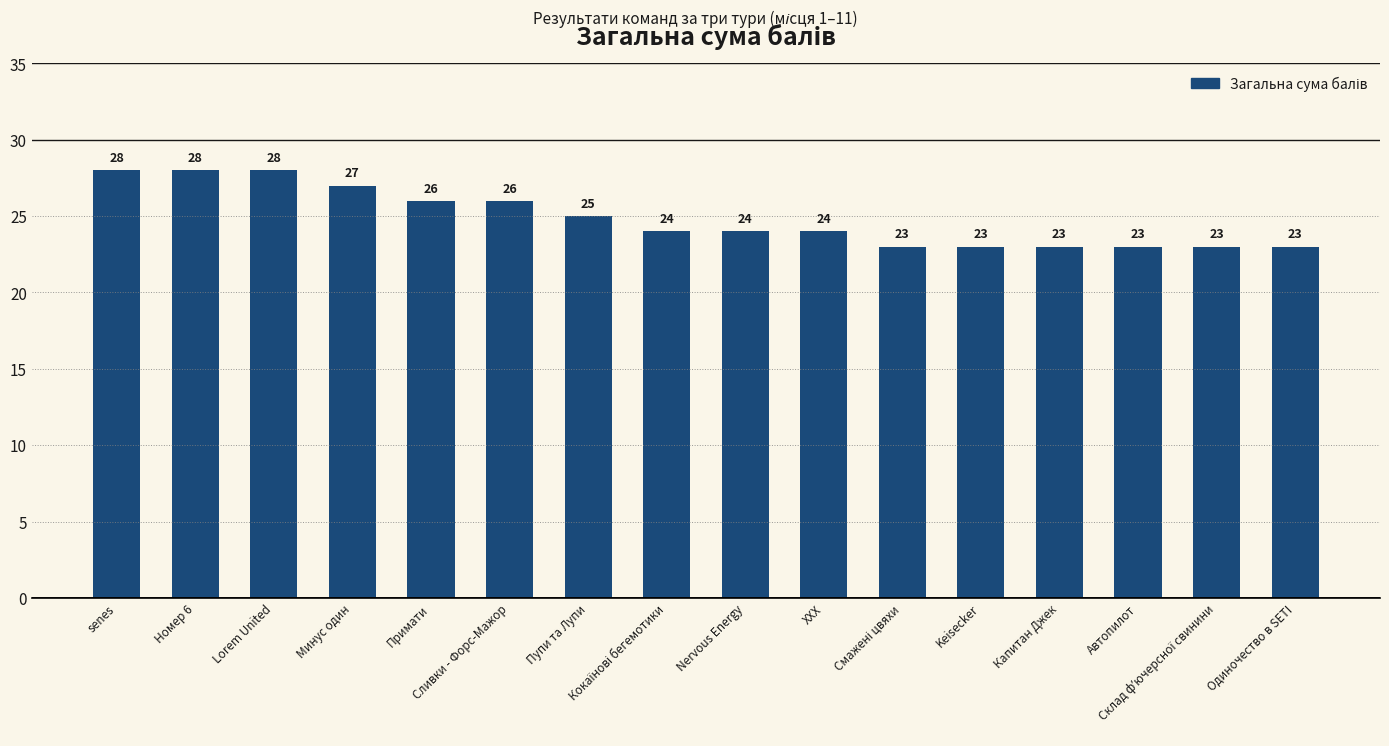

What is the greatest value displayed?

28